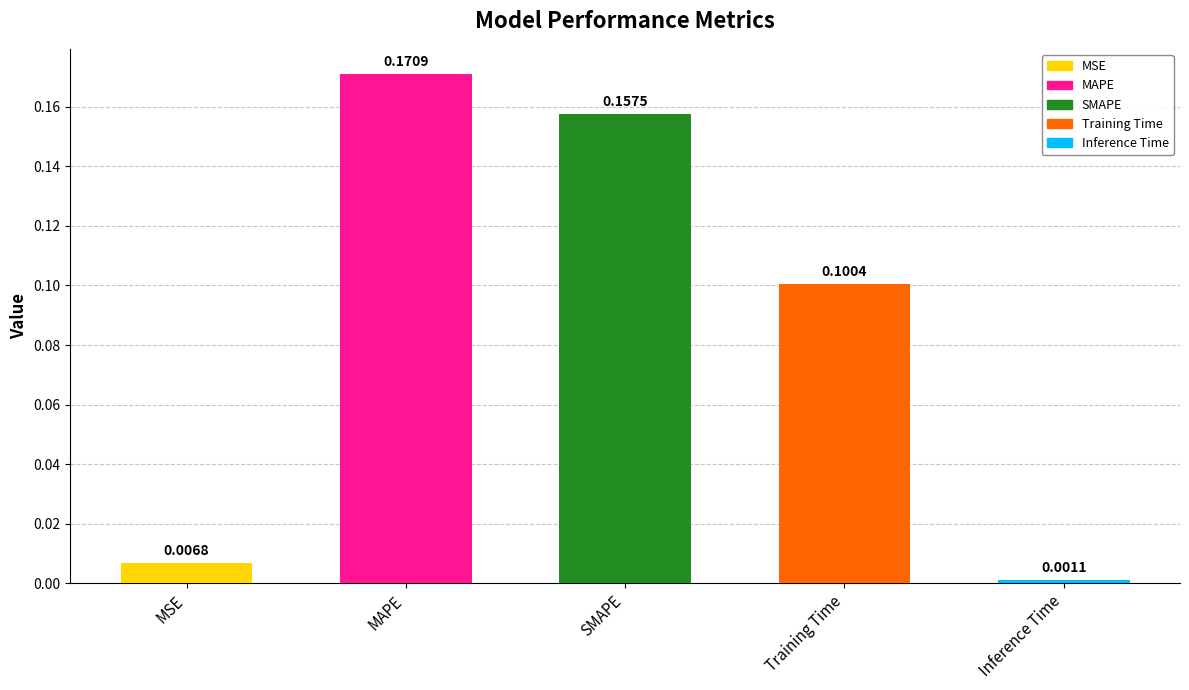

Reading left to right, extract all data points from this chart.

MSE=0.0	MAPE=0.2	SMAPE=0.2	Training Time=0.1	Inference Time=0.0